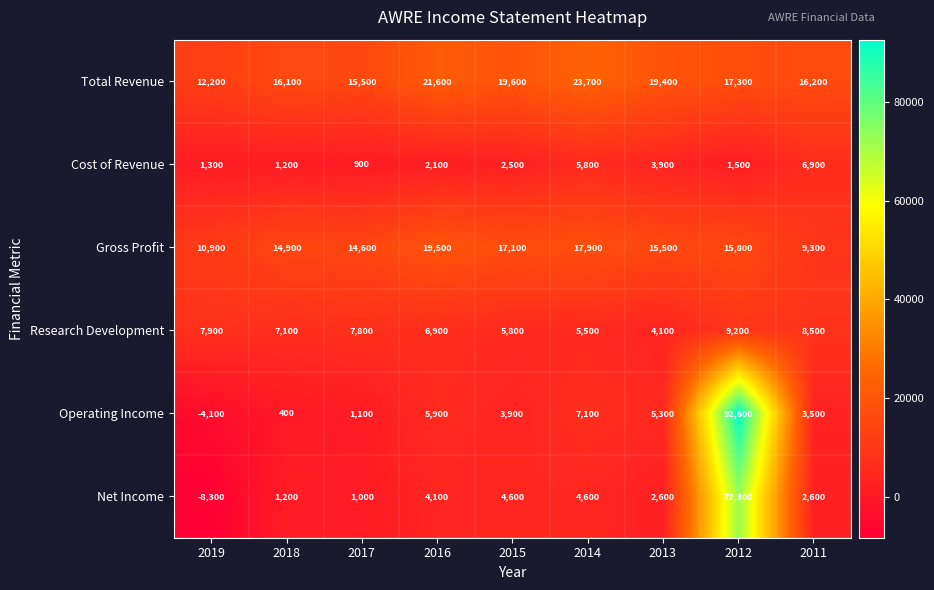

What is the spread (max minus min) of values at 2012?

91100